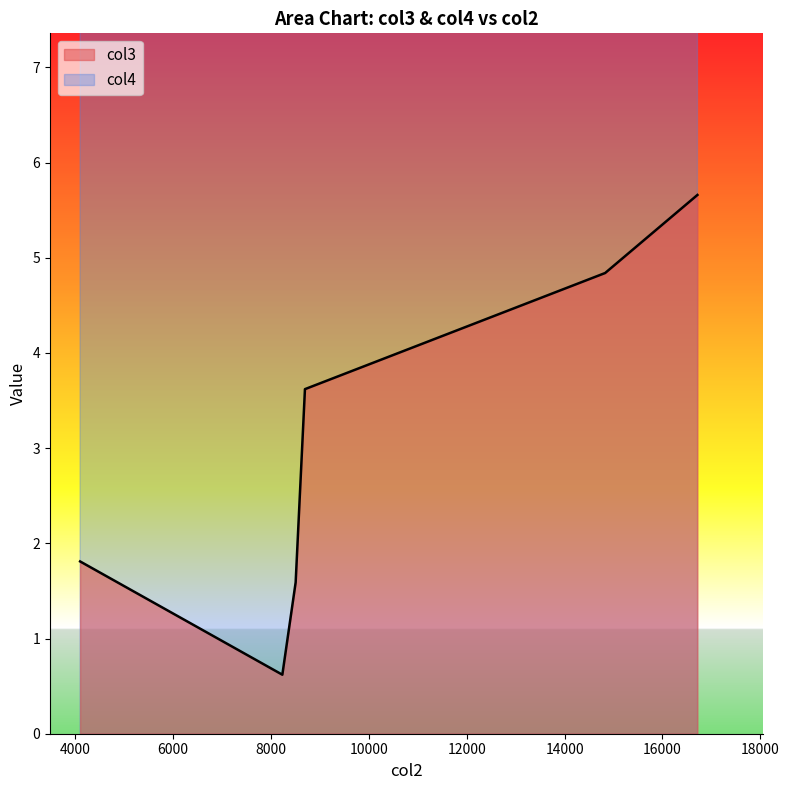

What is the lowest value of the col3 series?

0.6